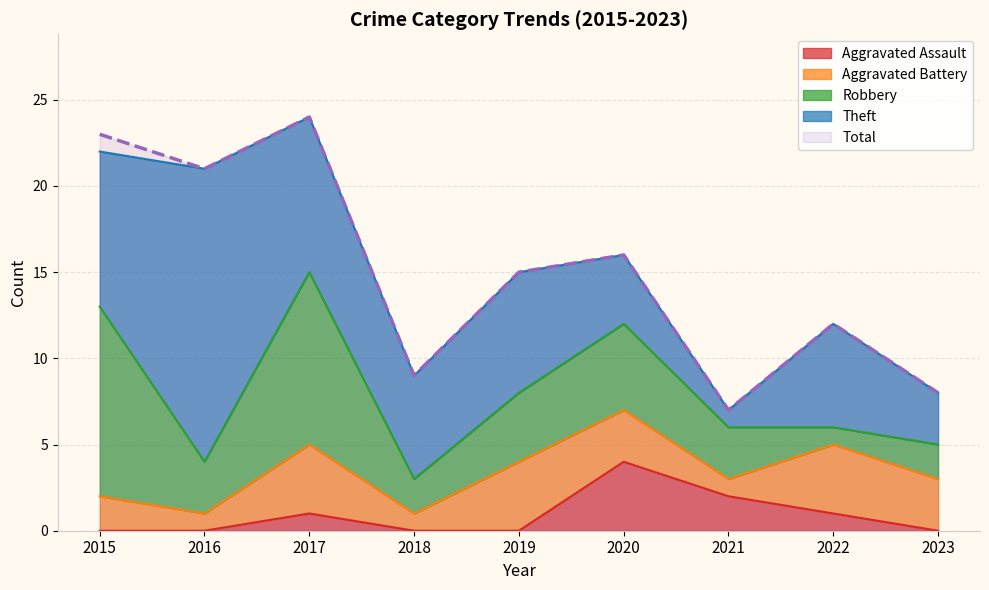

True or false: Total and Aggravated Assault intersect in this chart.

False